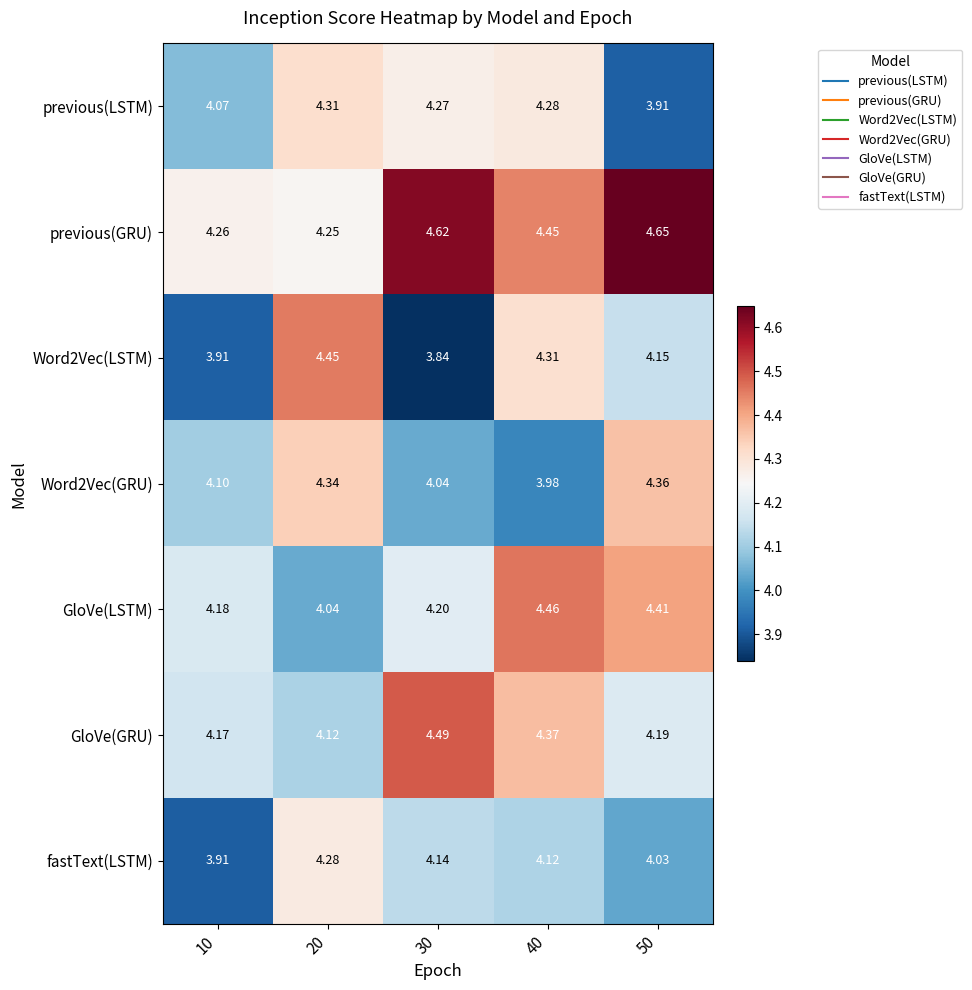

Which series has the largest total across all categories?

previous(GRU)